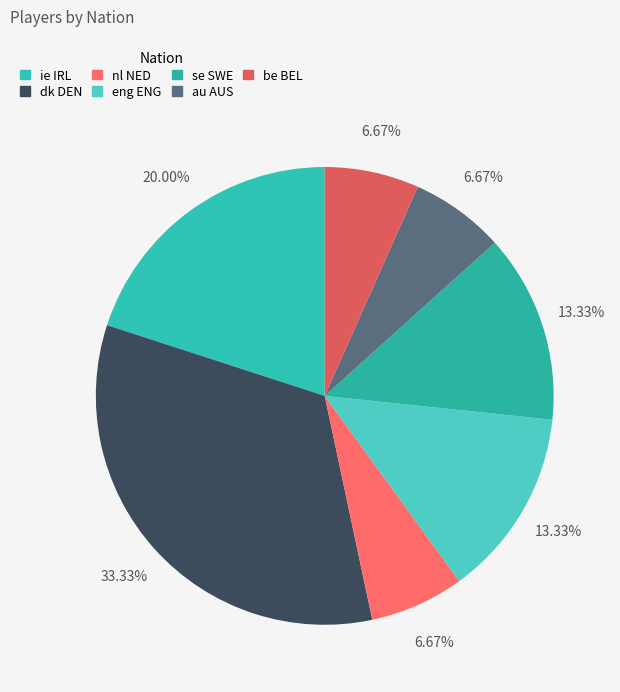

To the nearest percent, what is the average slice percentage?

14%